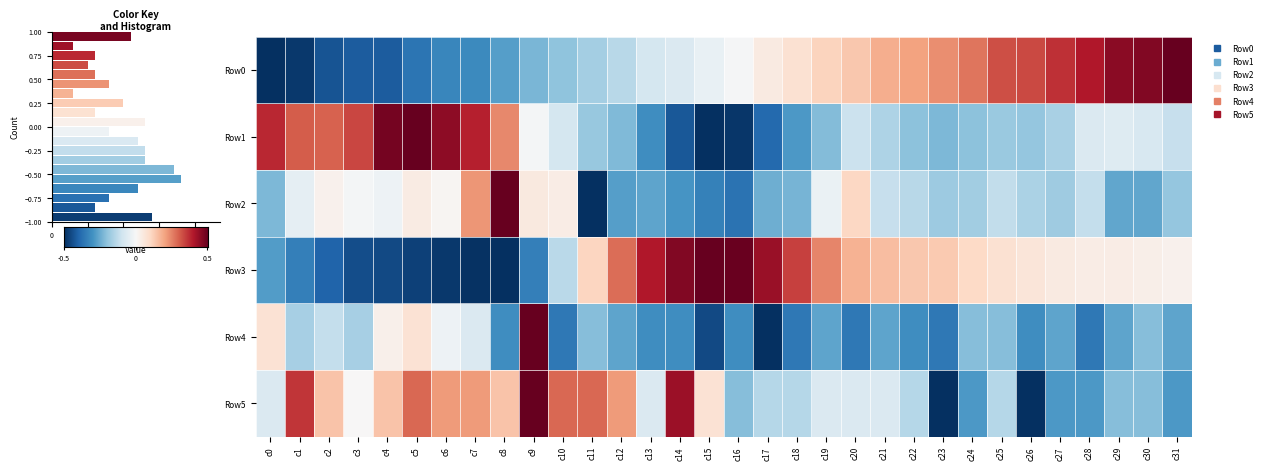

What is the difference between the maximum and second lowest values in the Row5 series?

2.0